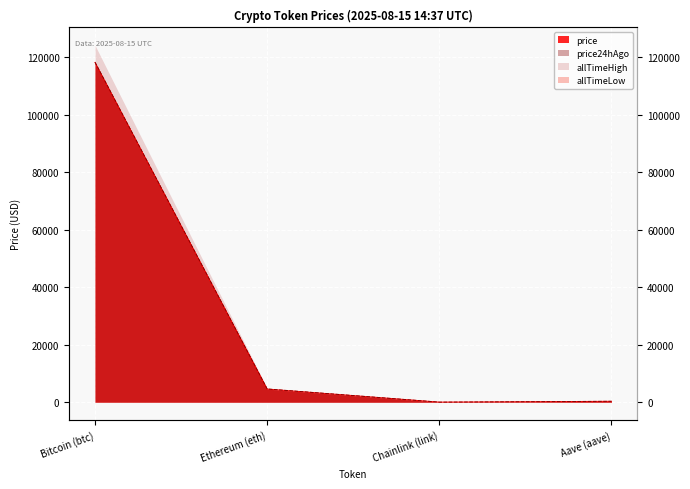

What is the smallest value displayed?

22.4